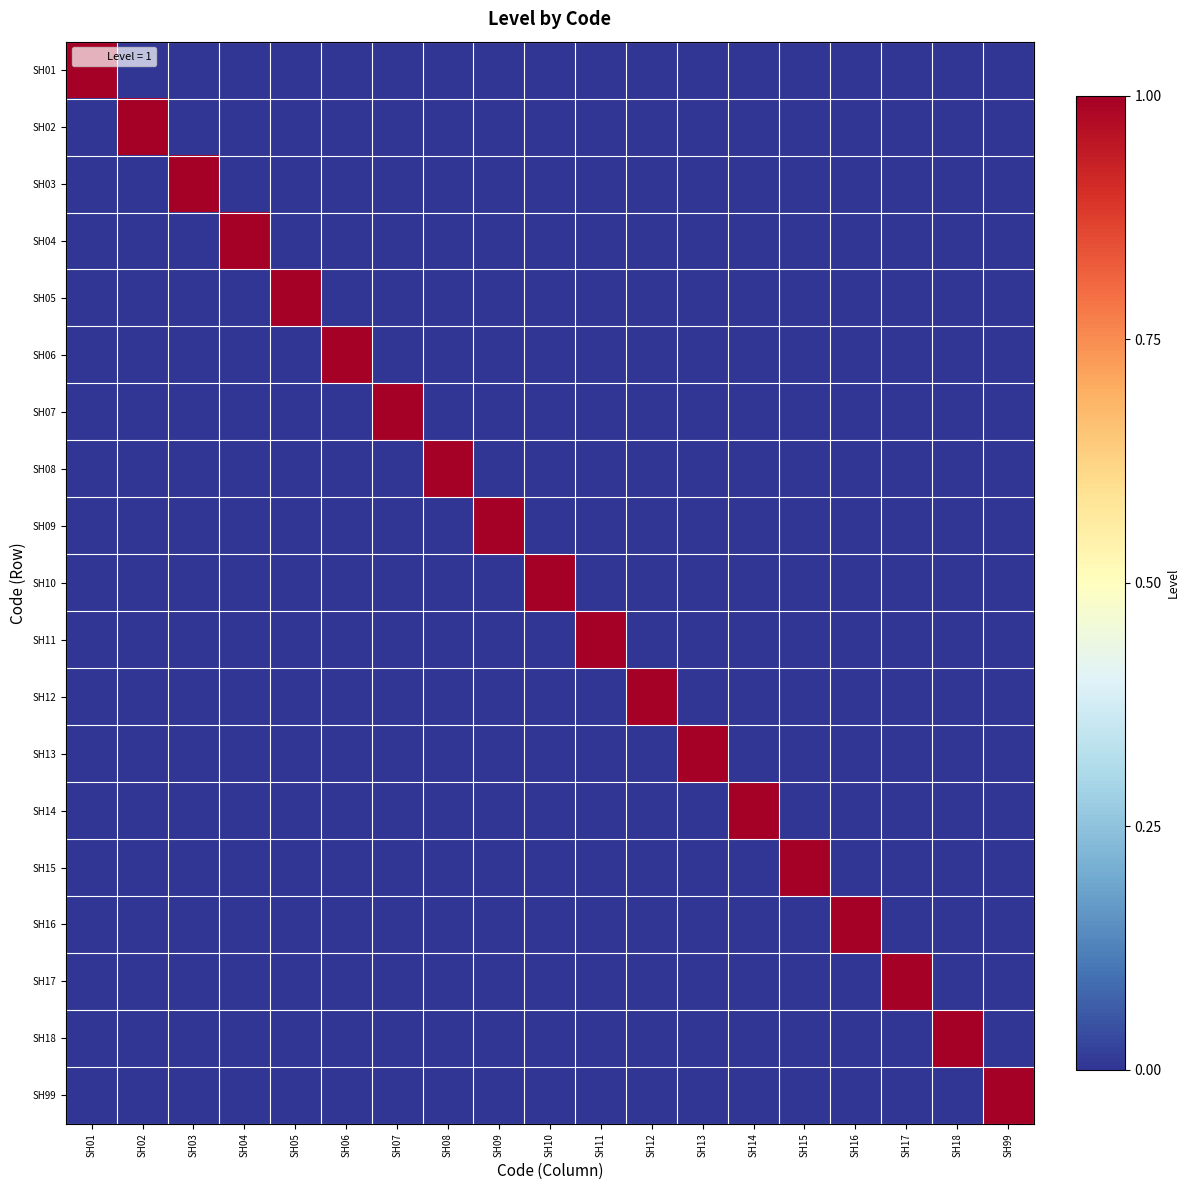

How many data points does each series have?

19